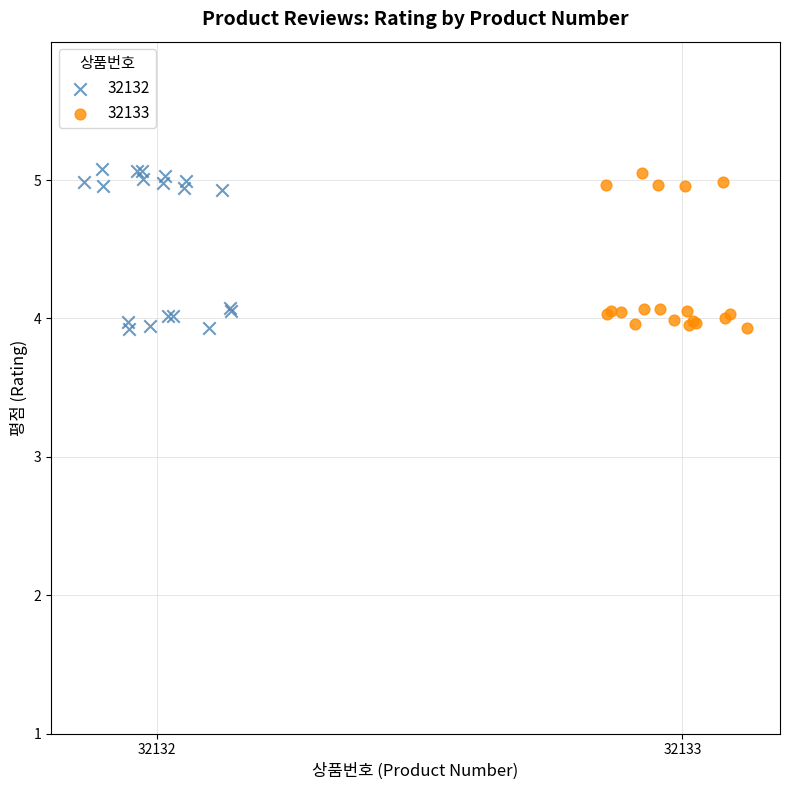

Which series has the widest spread of Y values?

32132